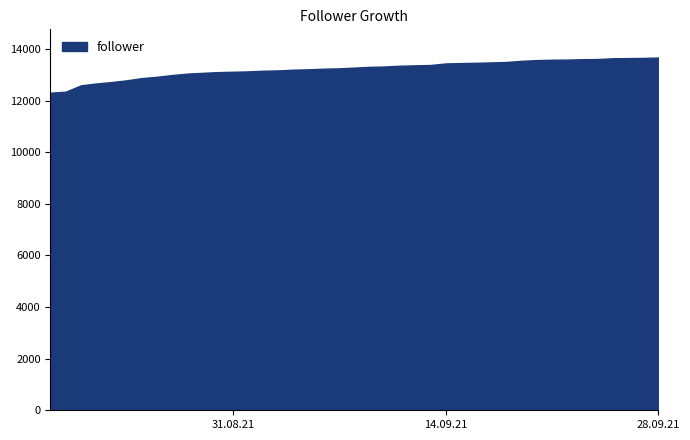

What is the difference between the maximum and minimum values?

1362